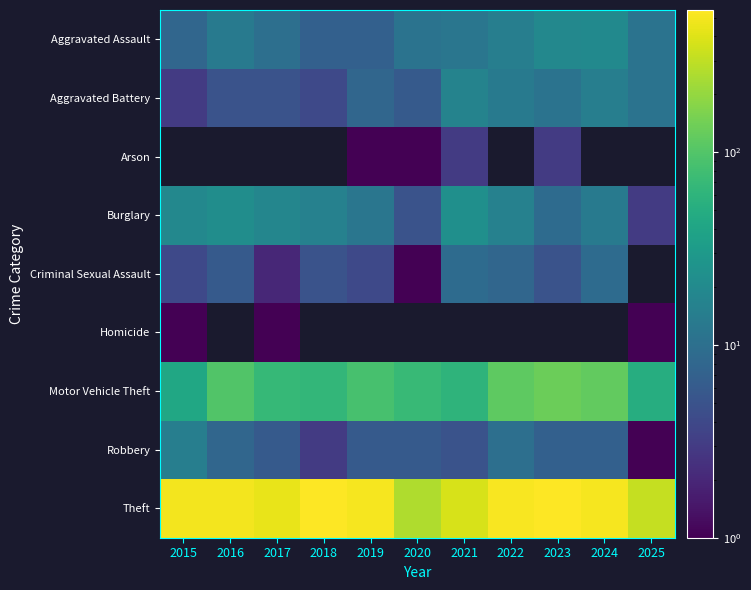

How many data points in Arson are above 1?

2